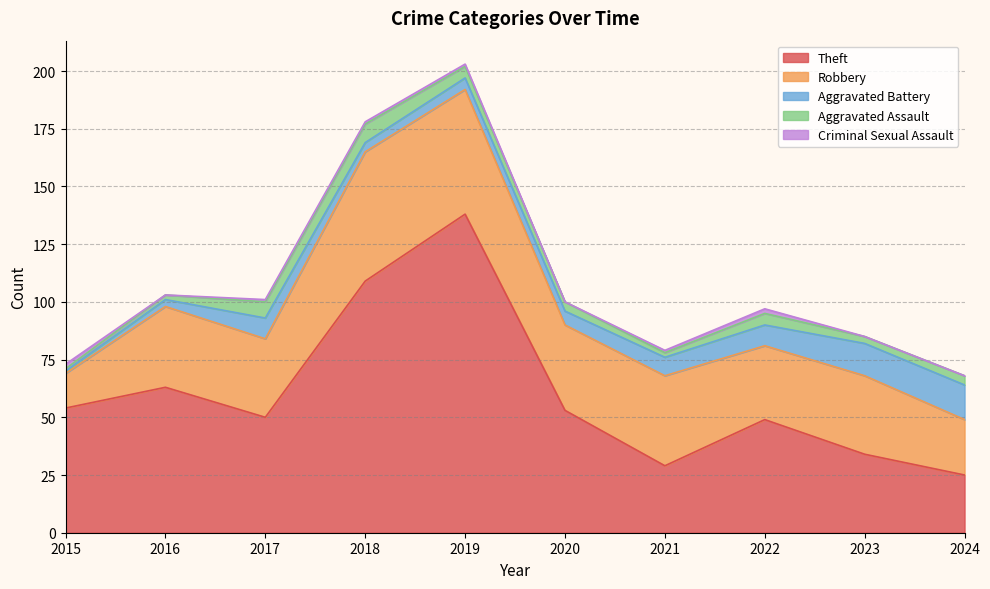

What is the value of the Criminal Sexual Assault point at the 5th from the left?

1